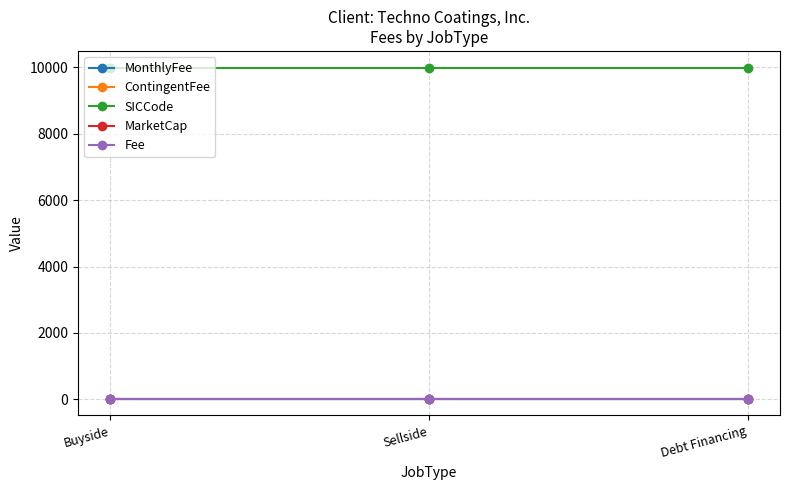

Which has a higher value, Buyside or Sellside?

Buyside